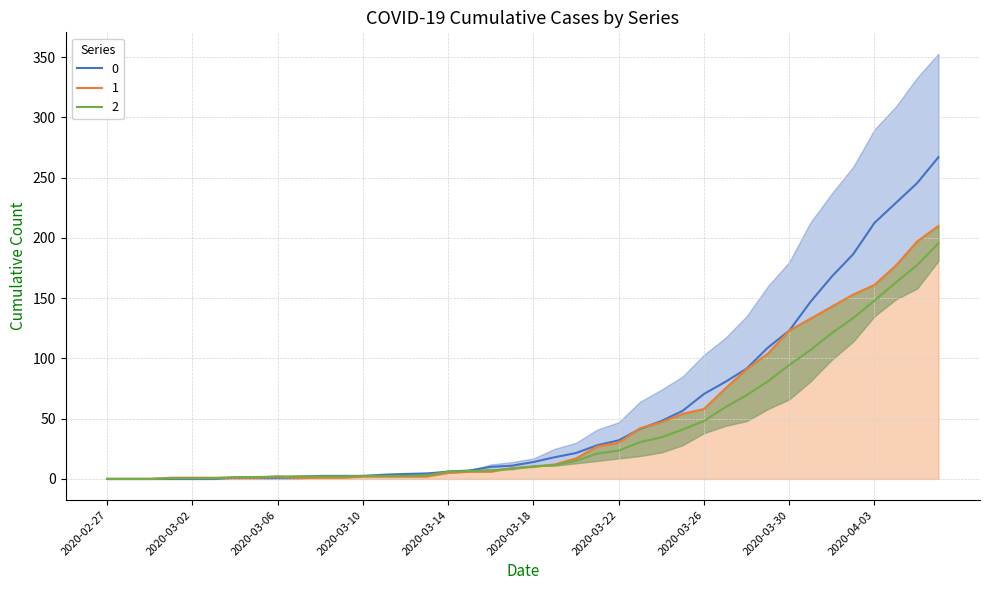

Between which two adjacent categories do 0 and 2 first intersect?

2020-03-06 and 2020-03-07